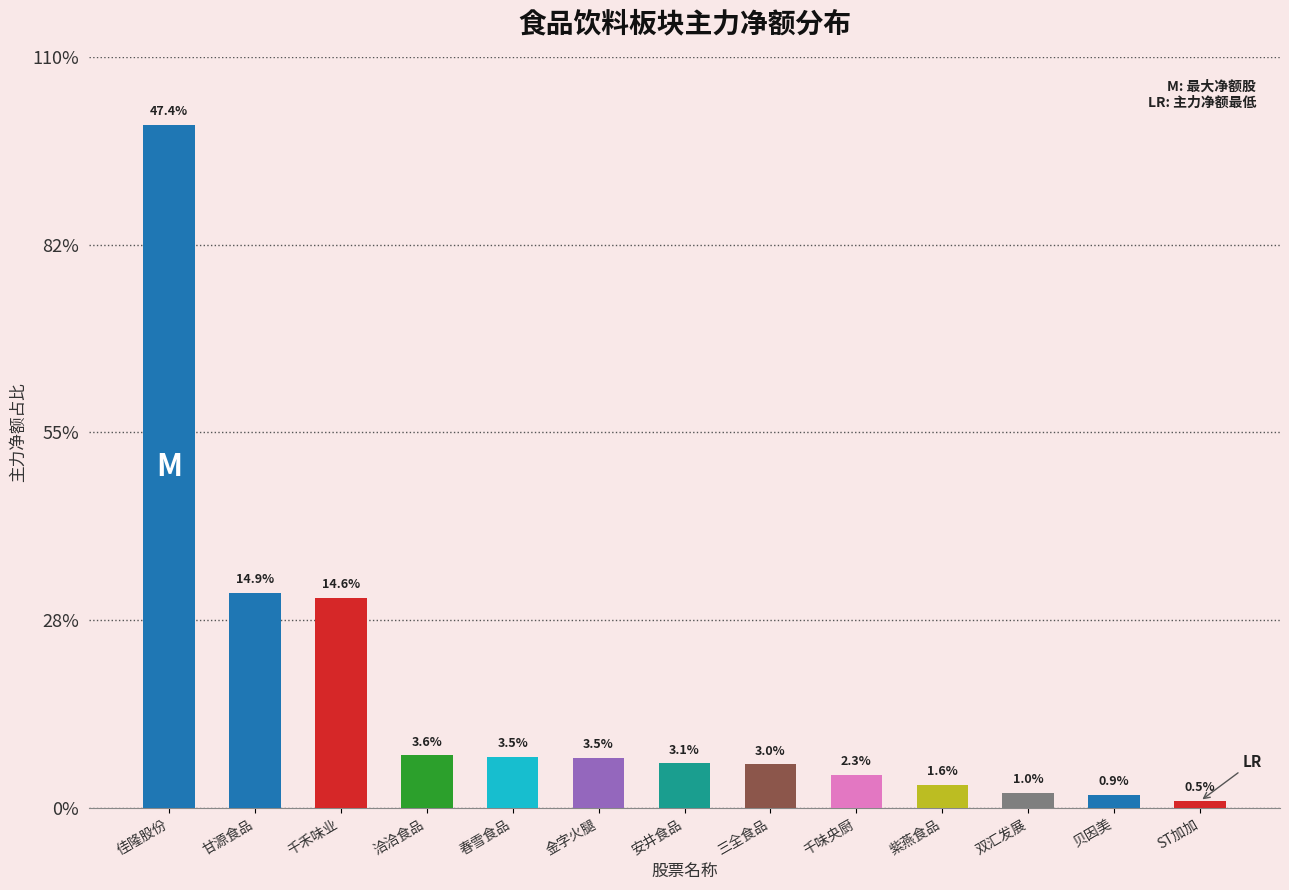

Does the chart contain any negative values?

No